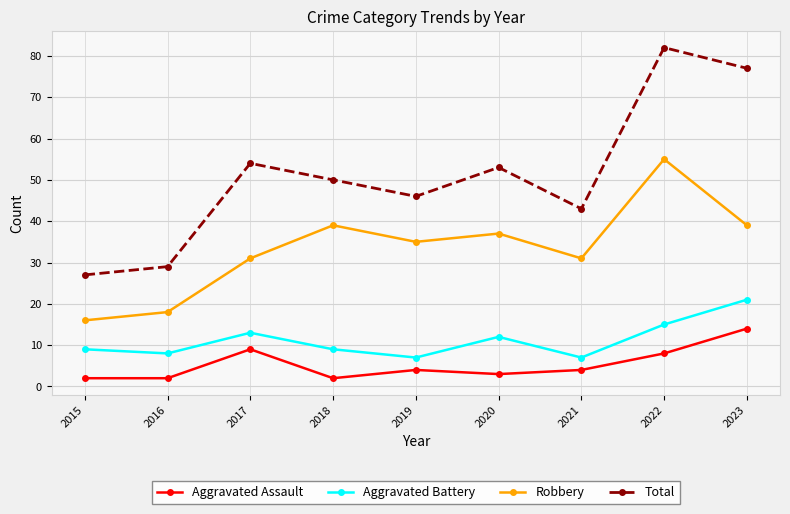

Where is the first local maximum for Total?

2017